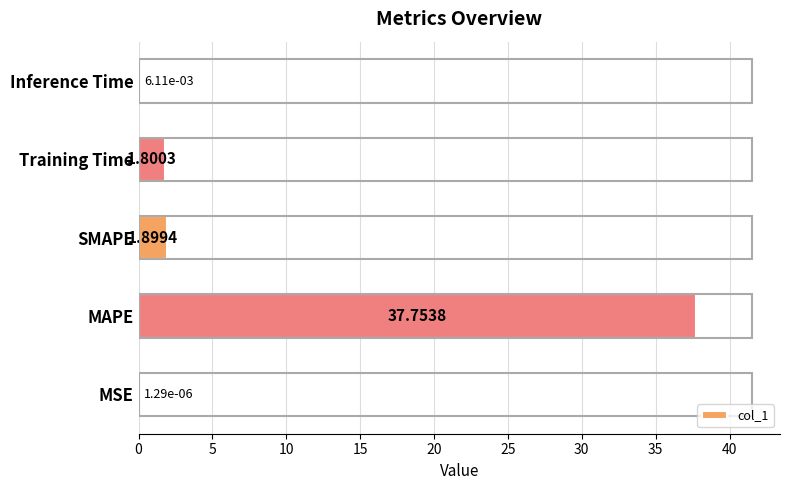

How many data points does each series have?

5